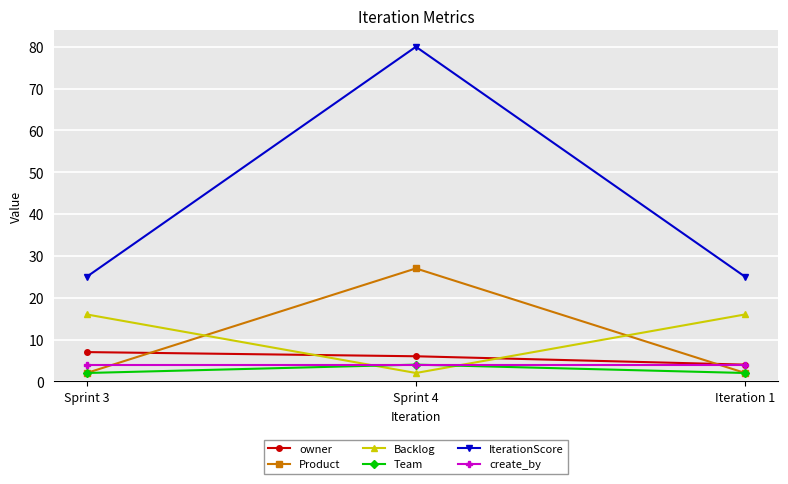

Is it true that Backlog equals 5 at Sprint 3?

False